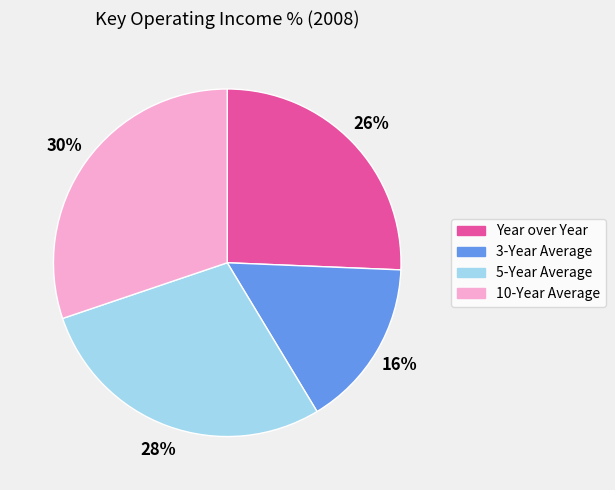

How many segments does this pie chart have?

4